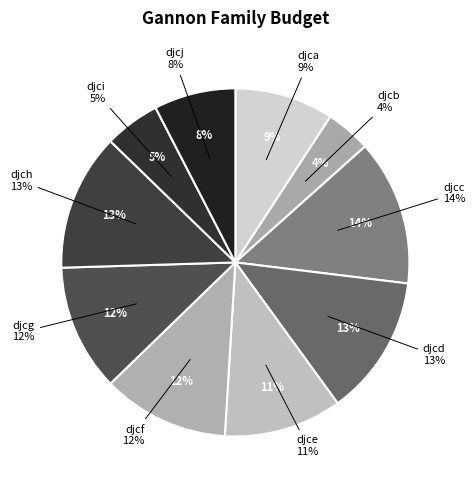

Is djch the majority of the pie?

No